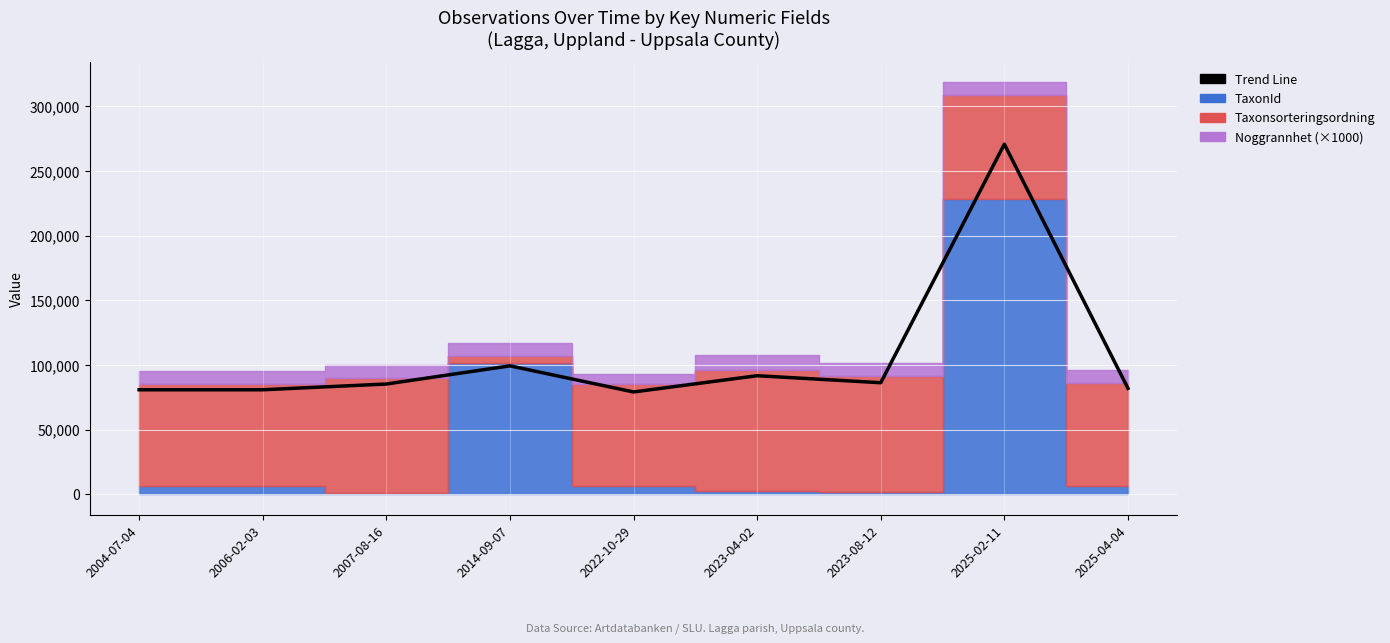

Rank the categories by value from lowest to highest.

2022-10-29, 2004-07-04, 2006-02-03, 2025-04-04, 2007-08-16, 2023-08-12, 2023-04-02, 2014-09-07, 2025-02-11